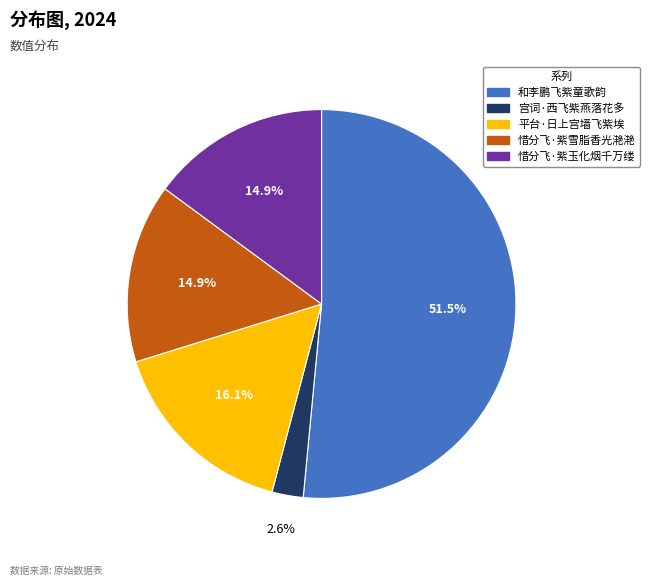

Does any single category account for the majority?

Yes